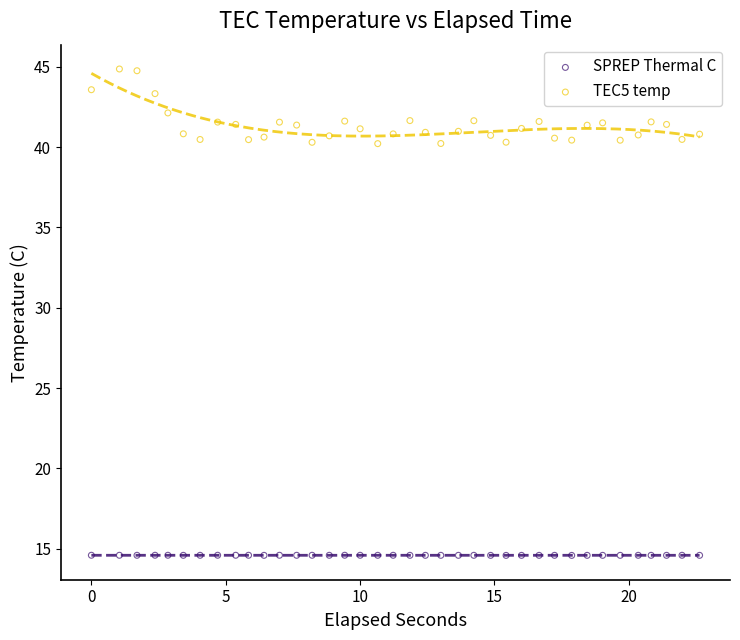

Which series reaches the minimum Y coordinate?

SPREP Thermal C